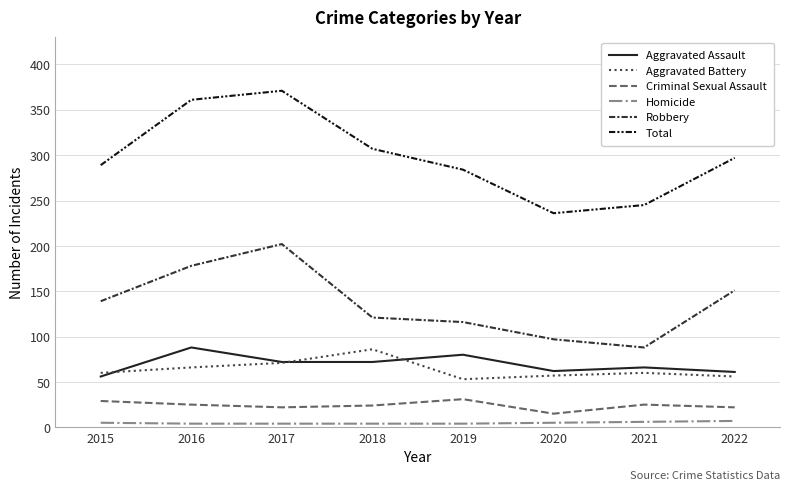

What is the sum of the Aggravated Battery values at 2021 and 2015?

120